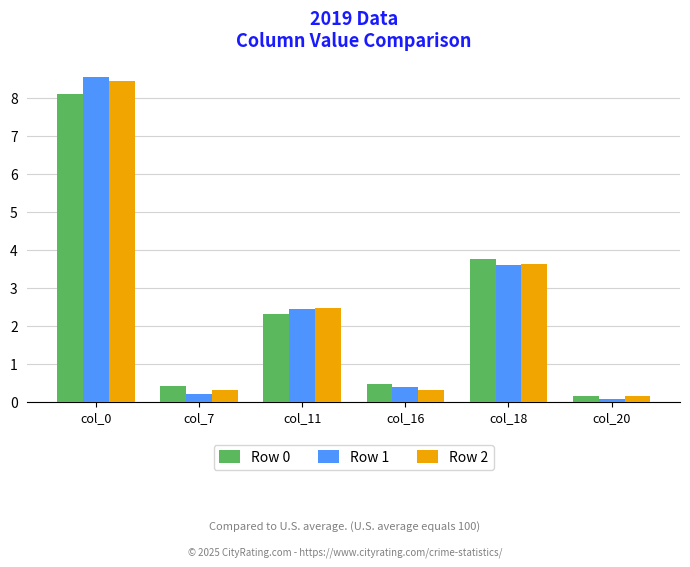

How many data points does each series have?

6